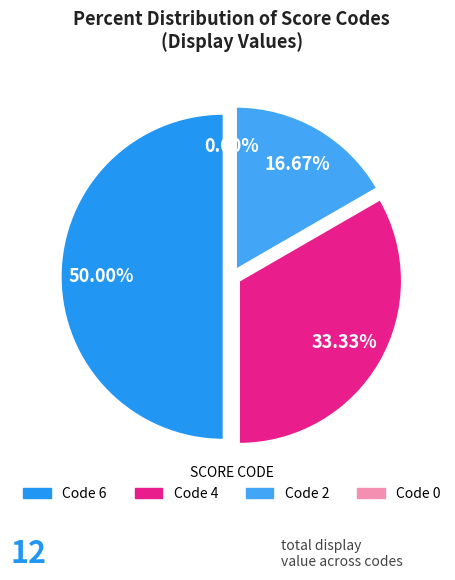

Rank the categories by value from lowest to highest.

0, 2, 4, 6